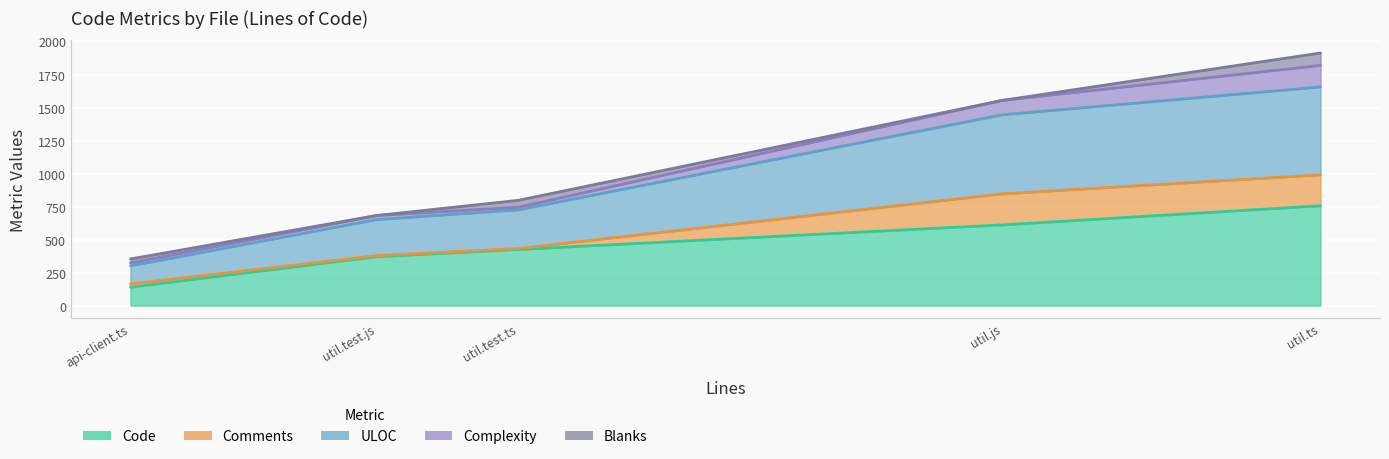

At how many categories does at least one series exceed 1407?

2